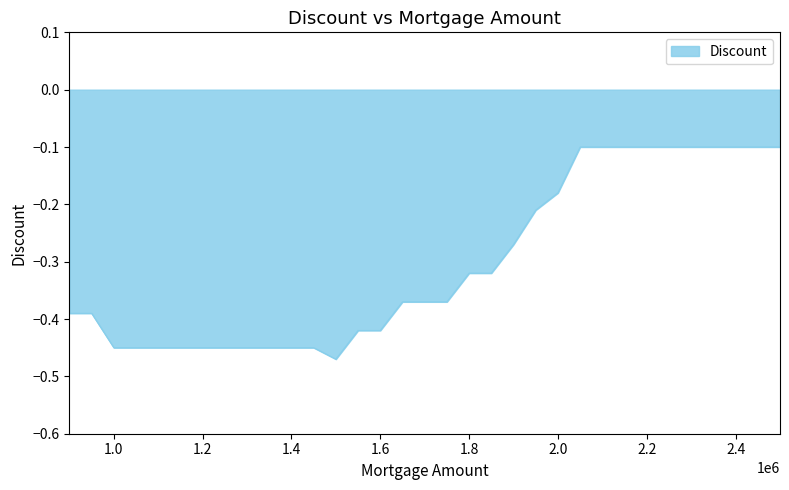

Which category has the lowest value across all series?

1500000